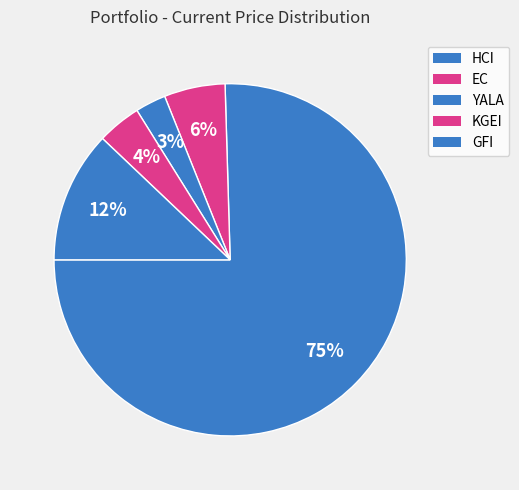

Count the number of slices in the pie.

5